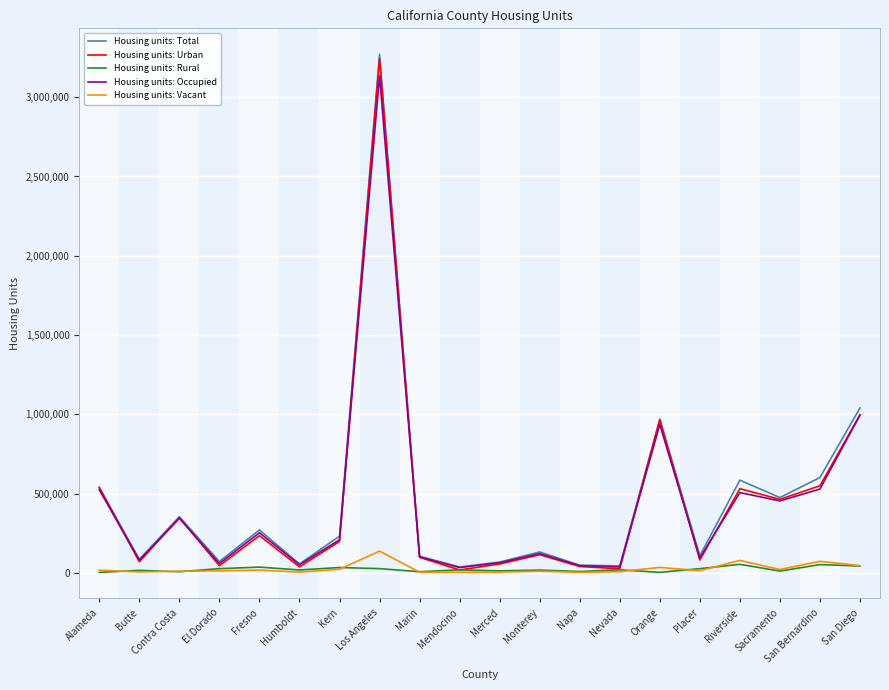

What is the difference between the highest and lowest values at San Bernardino?

549278